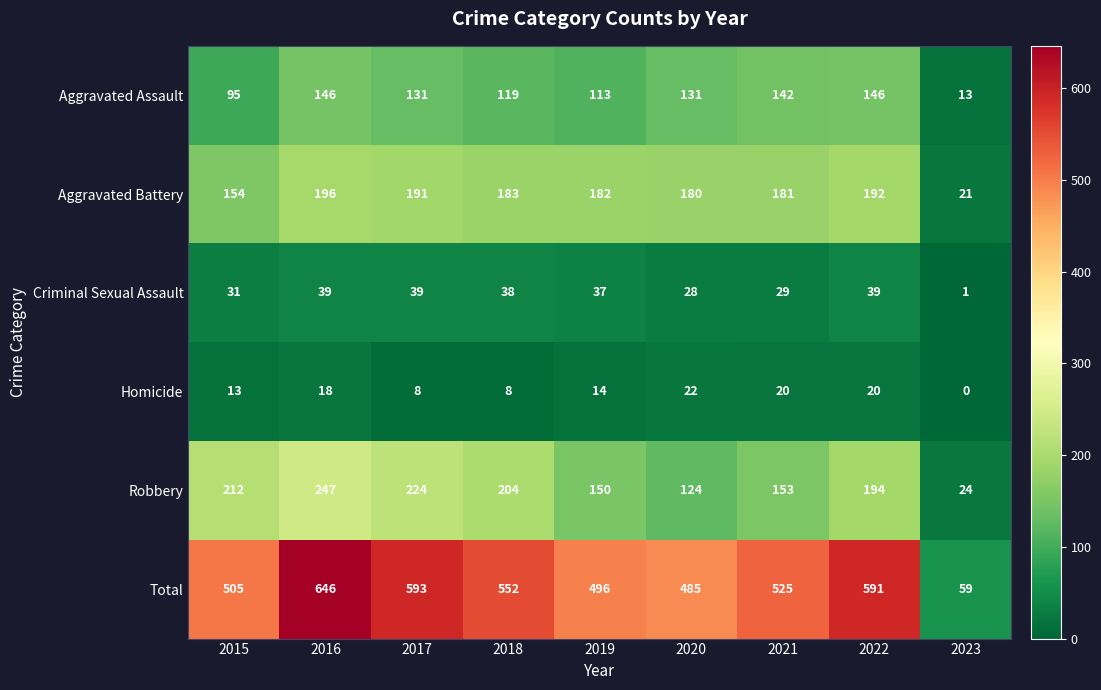

What is the maximum value shown in the chart?

646